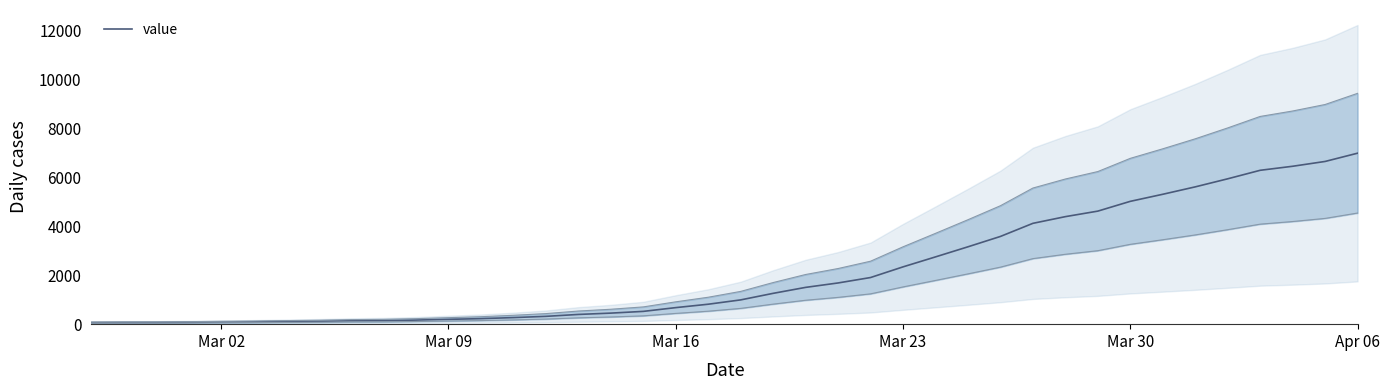

What is the sum of all values?

85677